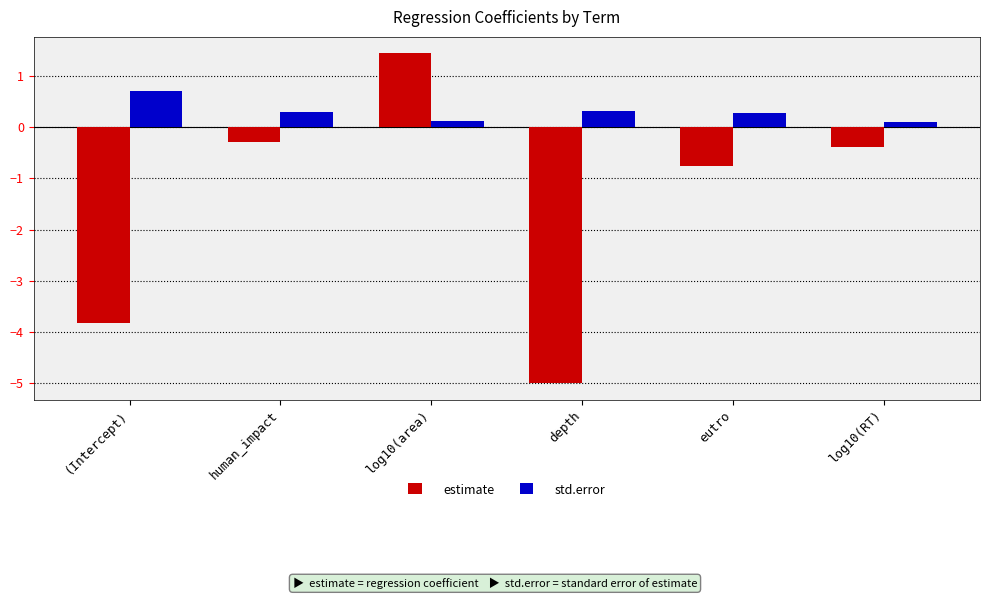

What is the label of the 5th bar from the left?

eutro